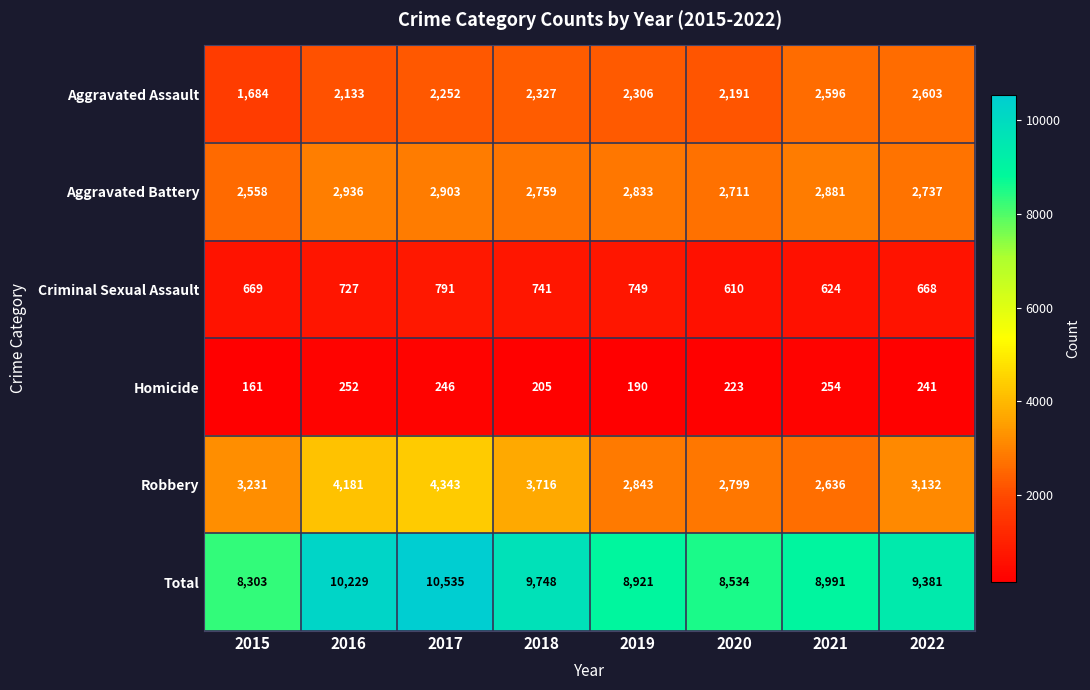

What is the difference between the Total values at 2018 and 2015?

1445